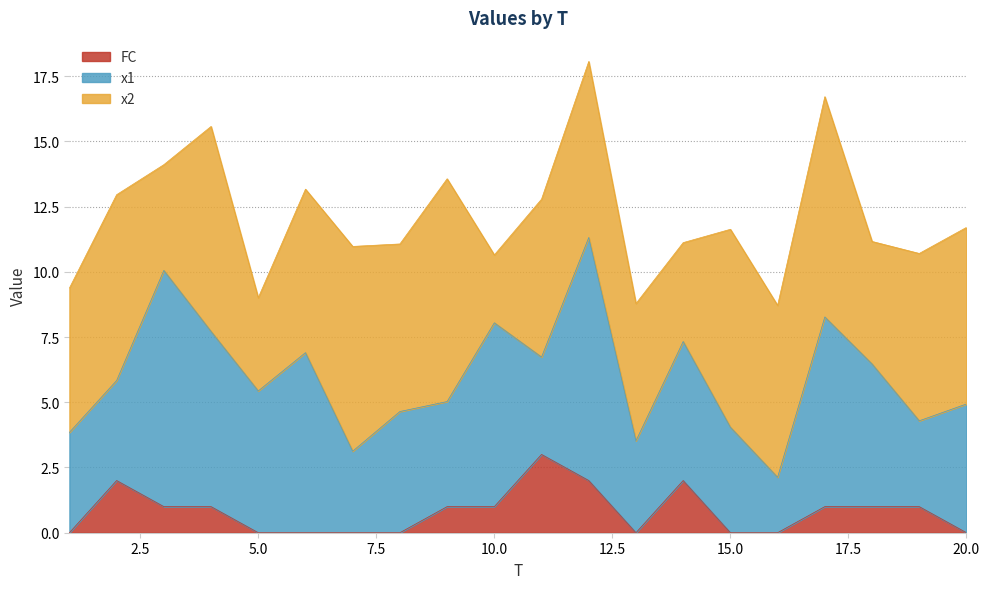

True or false: x2 has a value of 5.5 at 1.

True